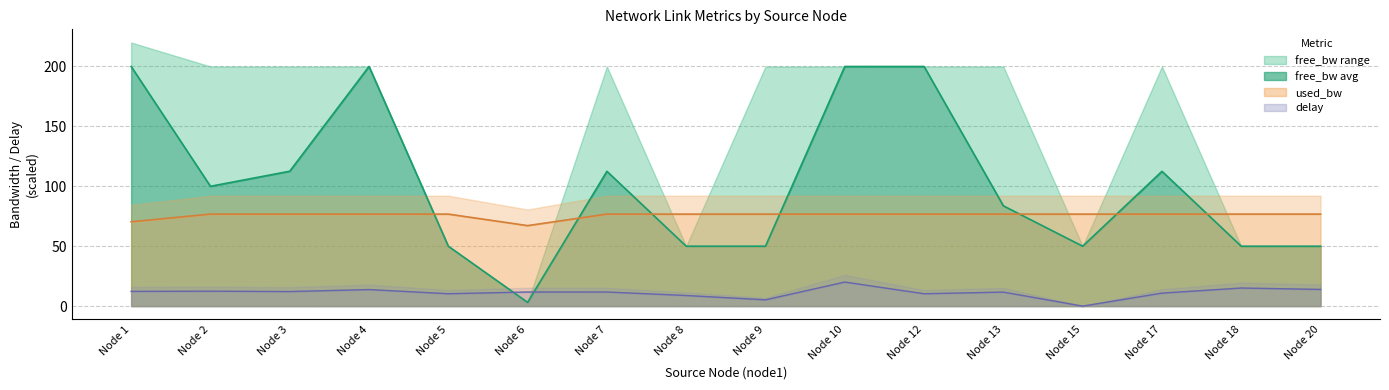

True or false: used_bw has a value of 67.2 at Node 6.

True